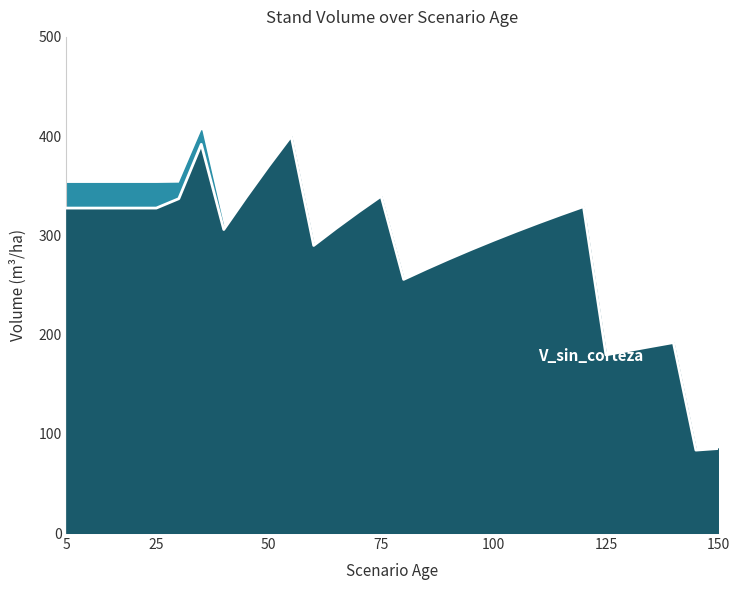

Reading left to right, what are all the values shown in this chart?

327.5	327.5	327.5	327.5	327.5	336.9	391.7	305.9	338.4	369.9	400.0	289.8	307.1	323.7	339.5	255.6	266.1	276.1	285.7	295.0	303.9	312.6	320.9	329.0	179.5	183.8	187.9	192.0	83.6	85.2